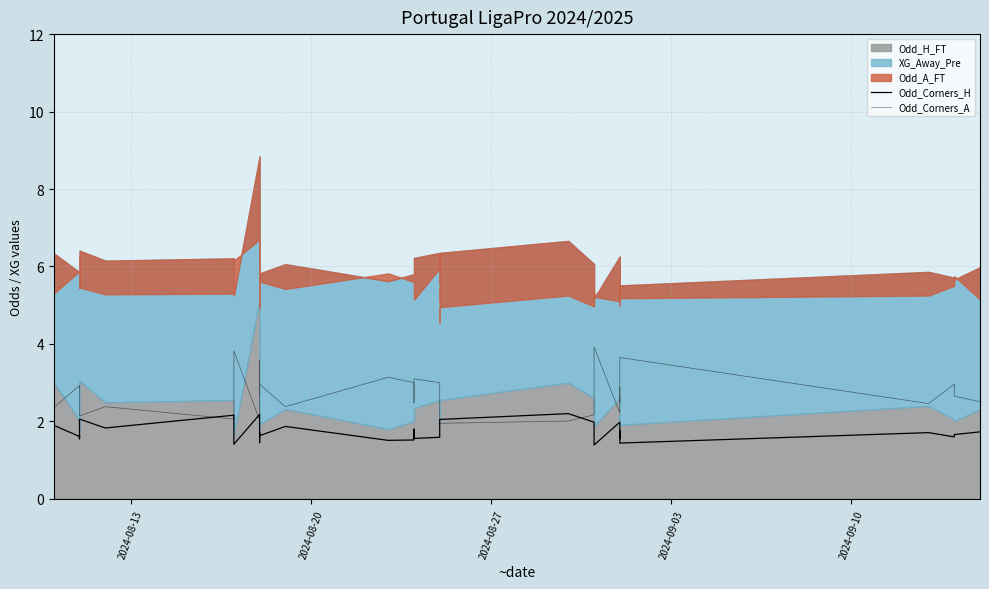

Where does the Odd_Corners_A series first go above 2?

2024-08-13